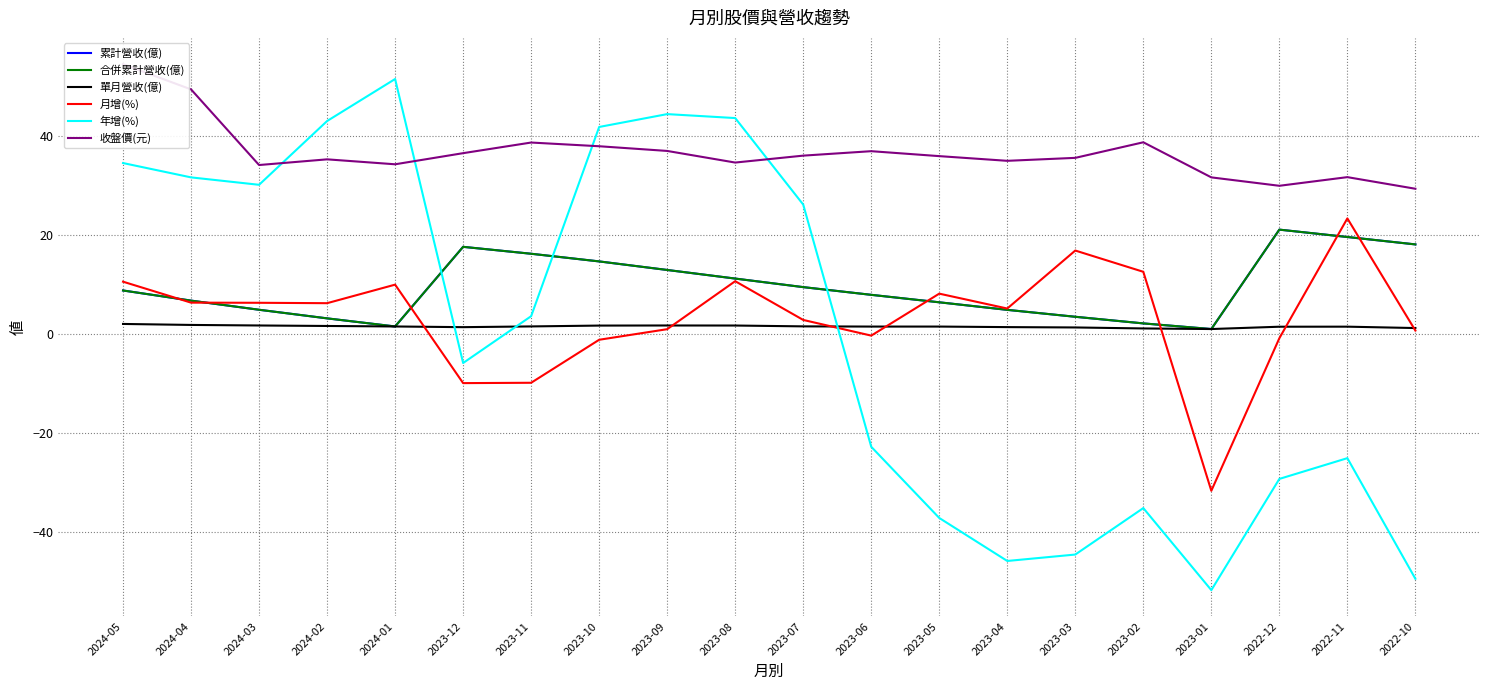

At which category does 月增(%) reach its first local valley?

2024-02